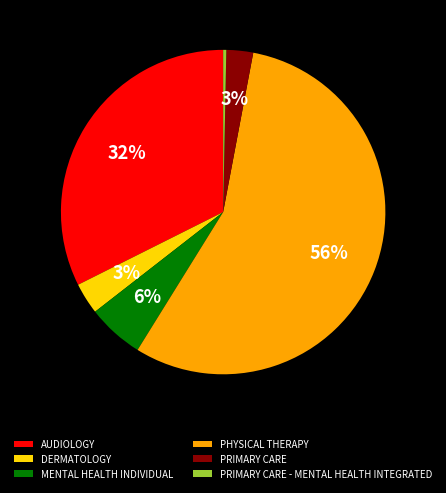

Which slice is the largest?

PHYSICAL THERAPY